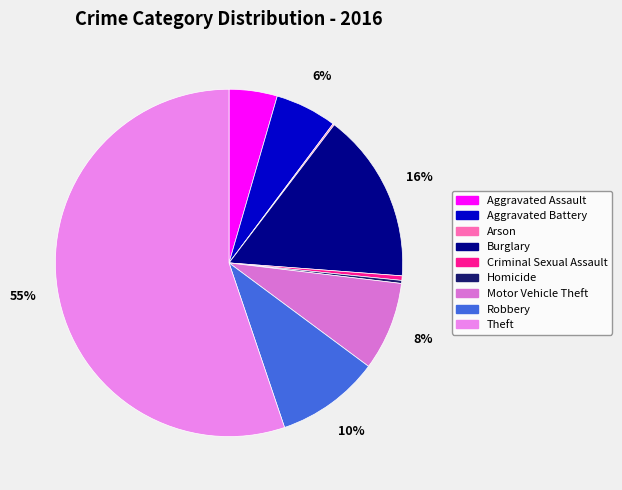

To the nearest percent, what is the difference between the Theft and Motor Vehicle Theft slice percentages?

47%